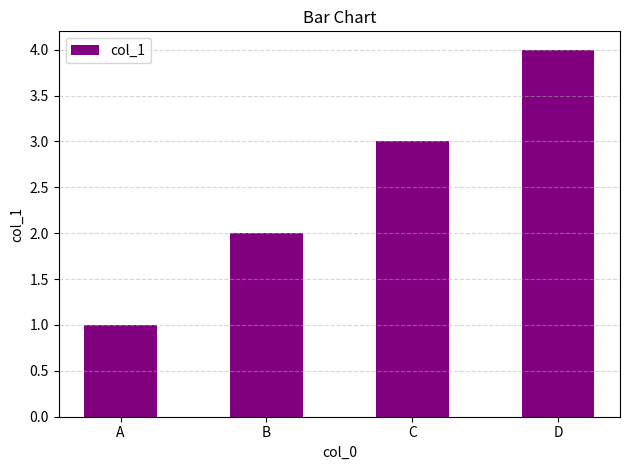

Reading left to right, transcribe all the data shown in this chart.

1	2	3	4